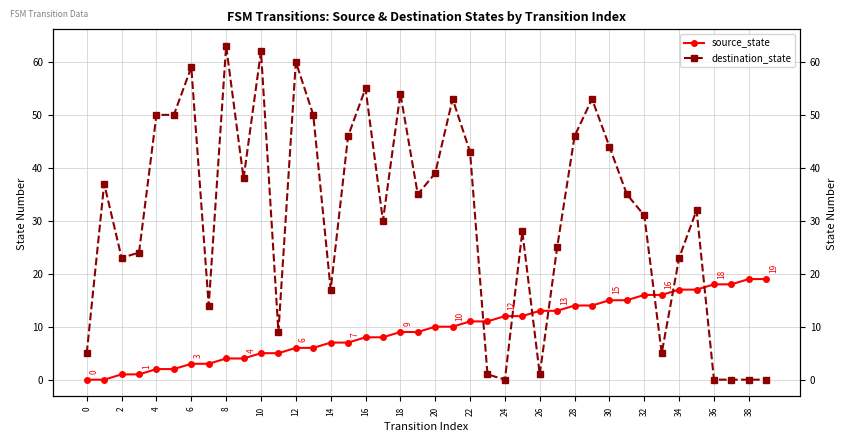

How many intersections are there between source_state and destination_state?

7